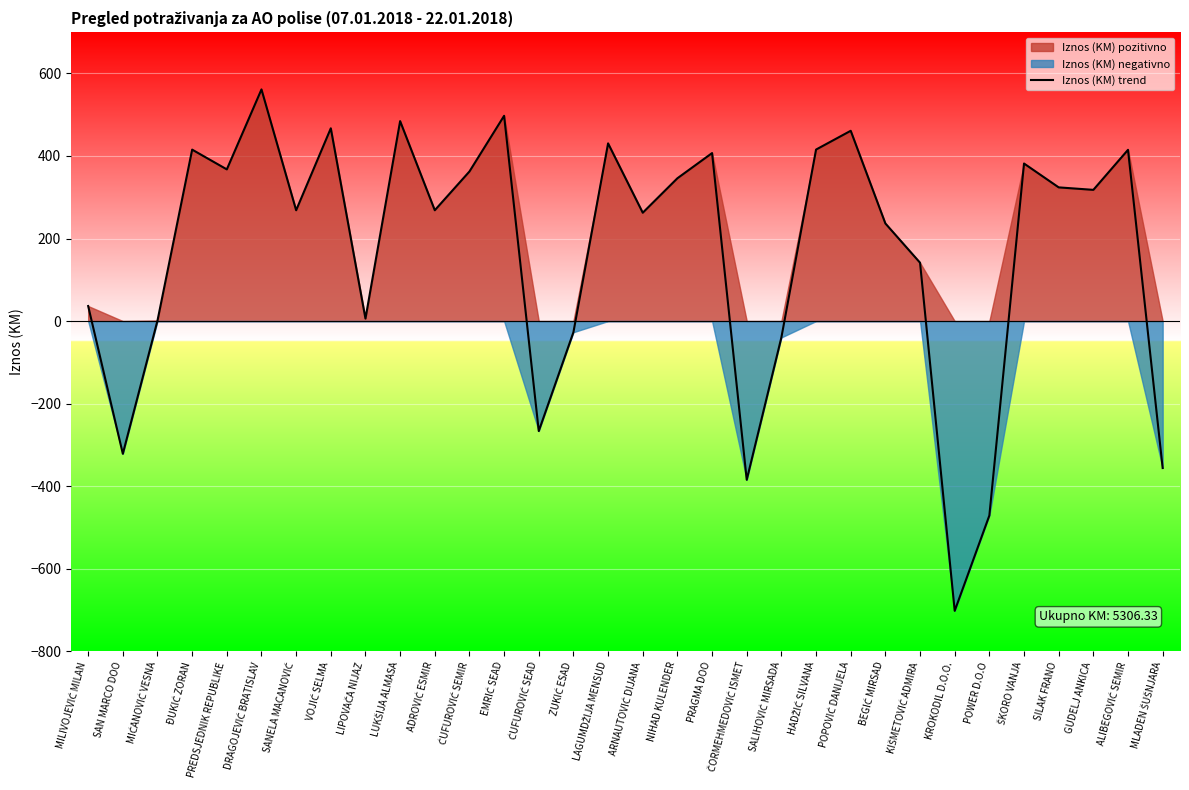

Where is the first local minimum?

SAN MARCO DOO